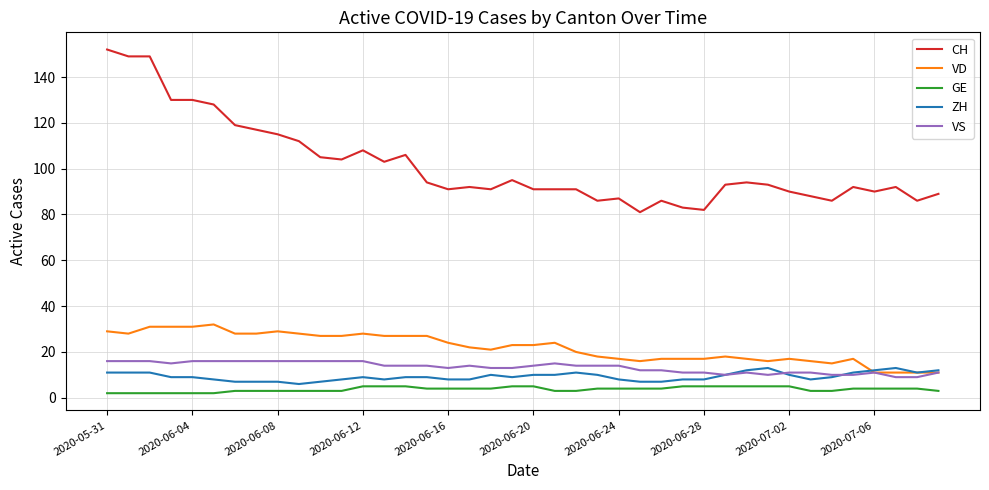

True or false: VS has more than 2 points higher than both neighbors.

True